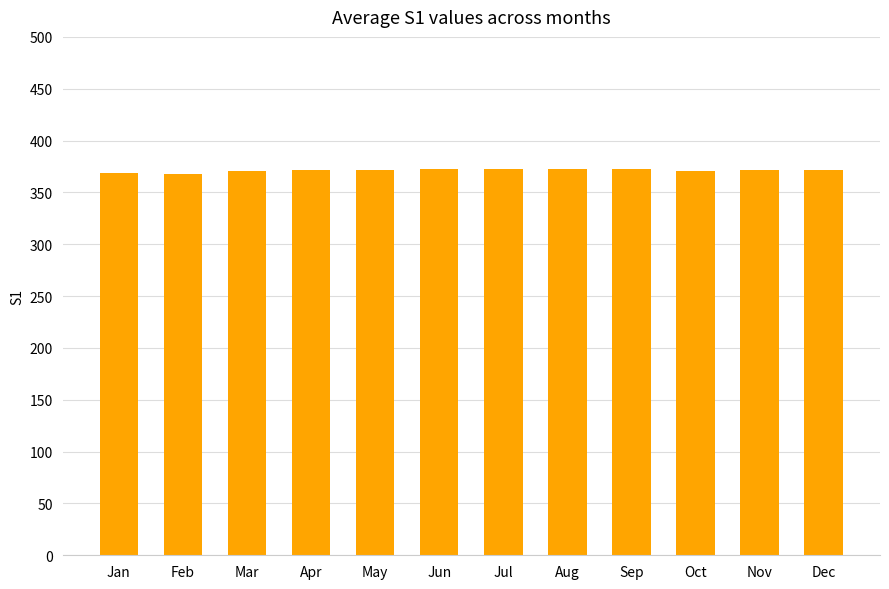

The chart shows a value of 161 at Mar. True or false?

False